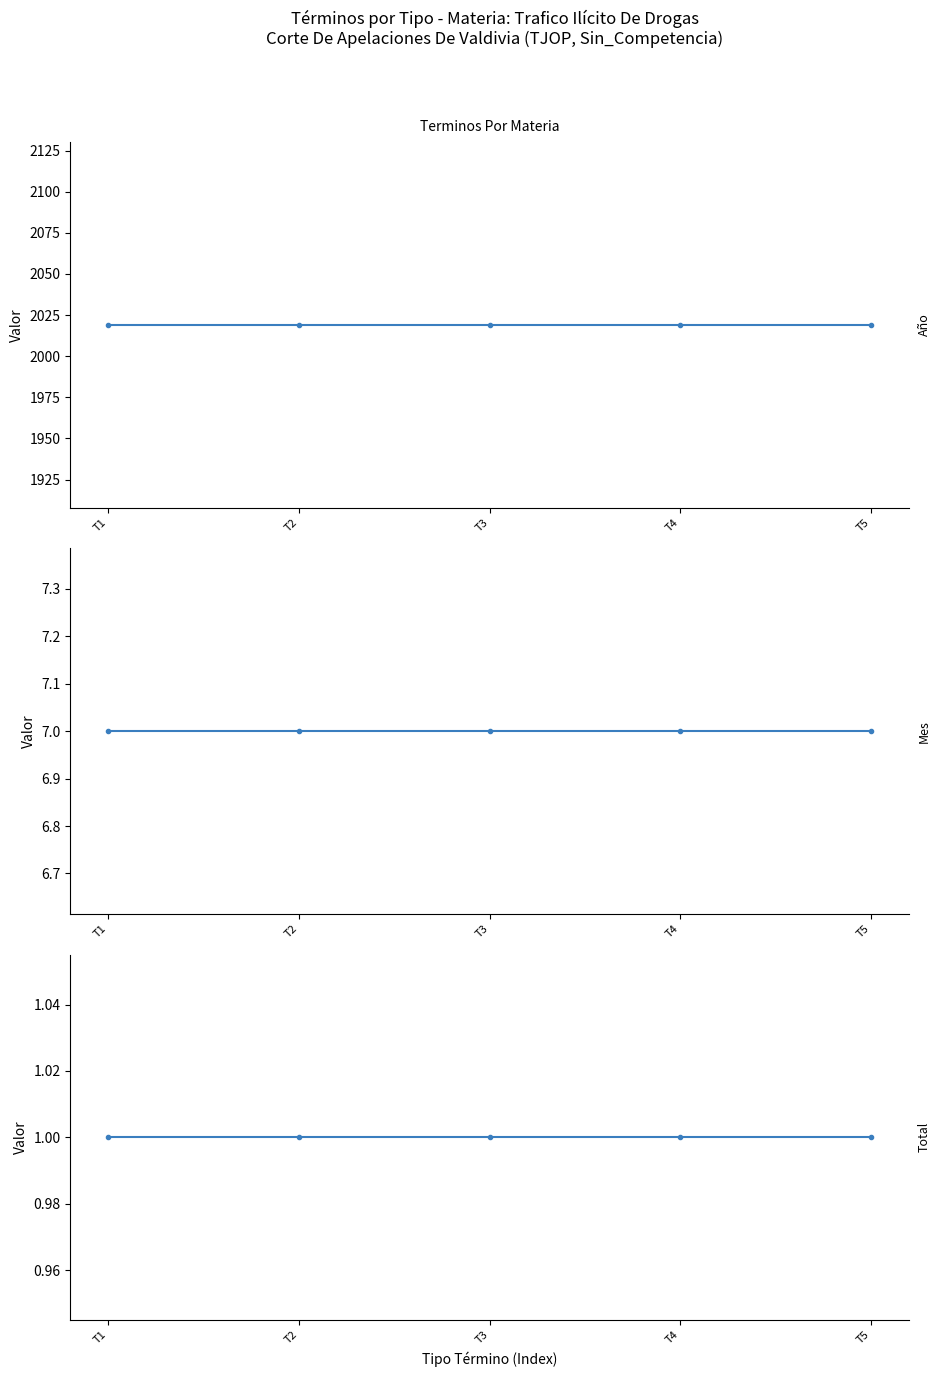

True or false: Total and Año cross at least once.

False